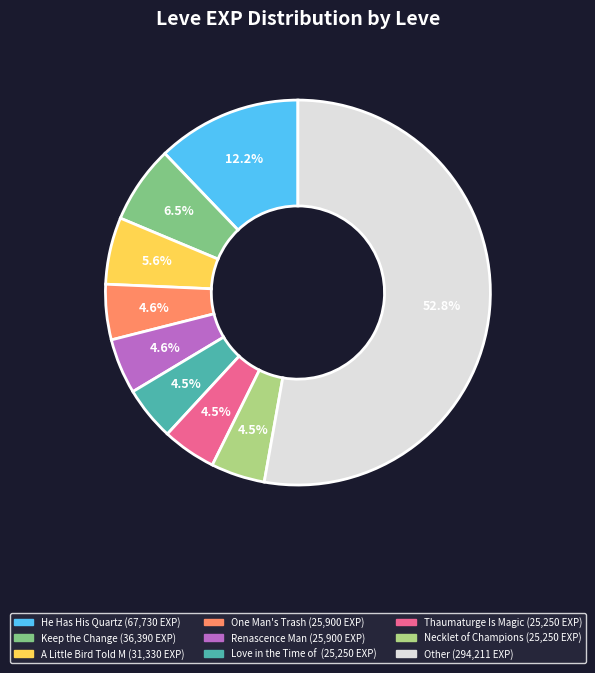

Is there a majority slice in this chart?

Yes